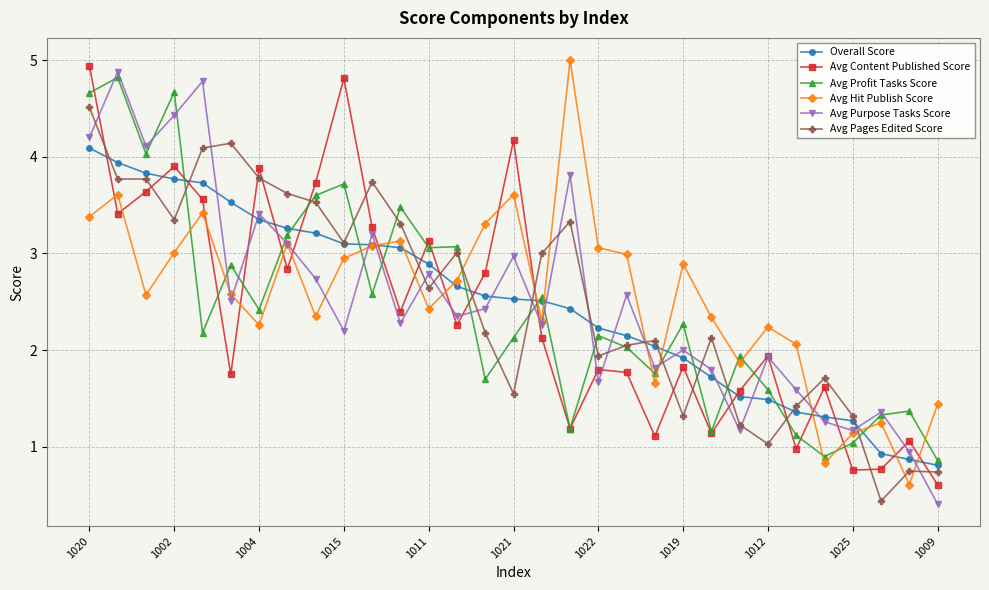

What is the difference between the maximum and minimum values in the Overall Score series?

3.3